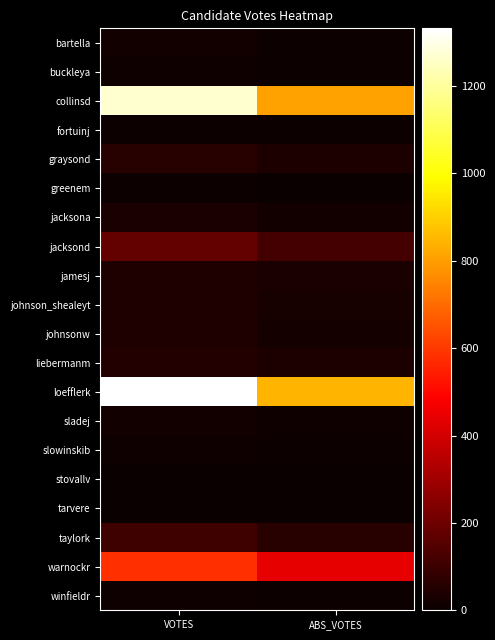

Which has a higher value, VOTES or ABS_VOTES?

VOTES